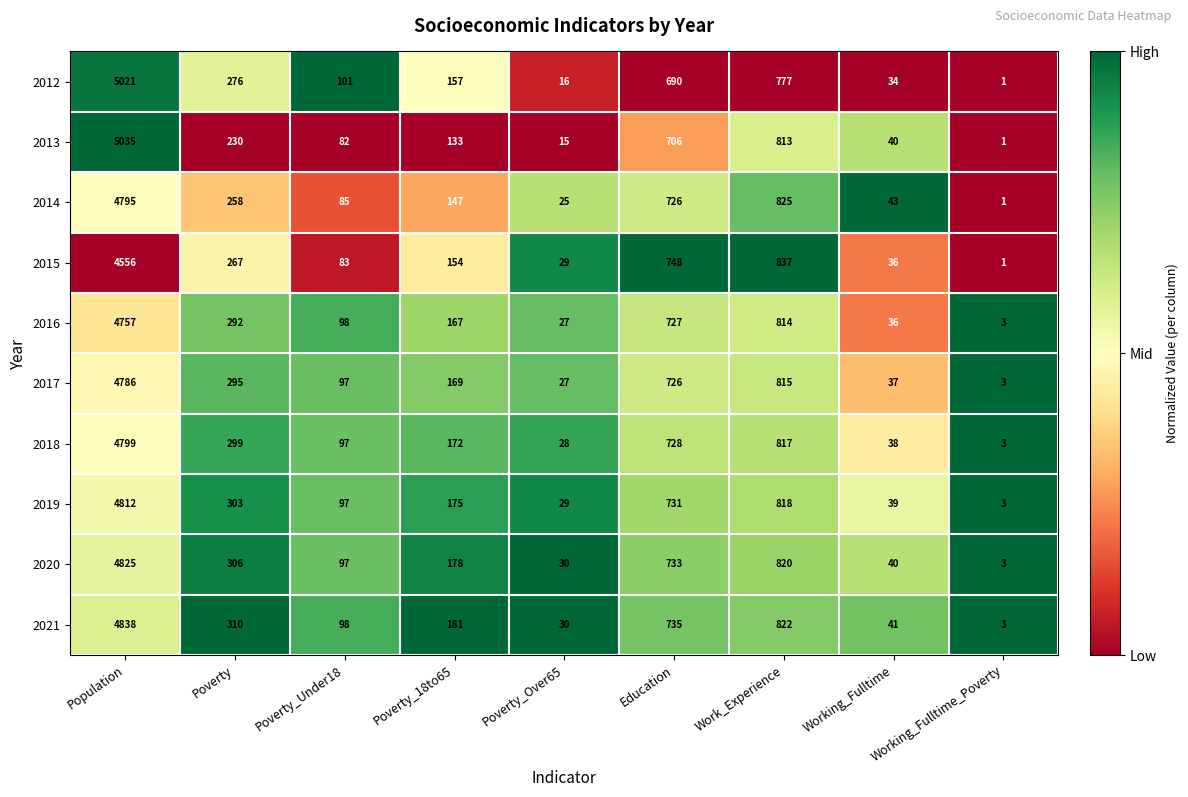

How many distinct data groups are displayed?

10